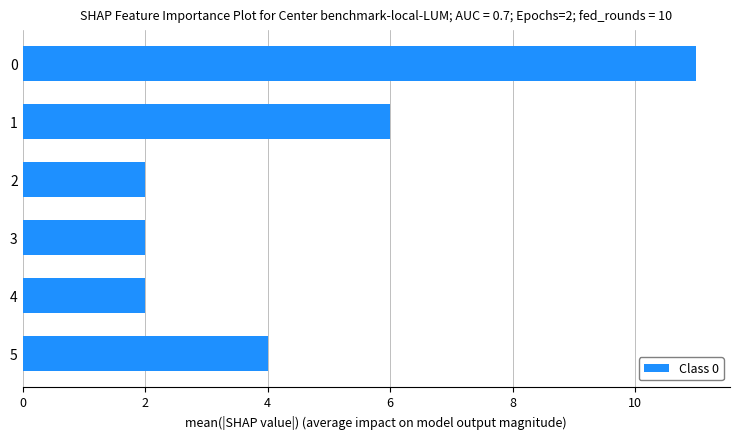

The chart shows a value of 2 at 4. True or false?

True